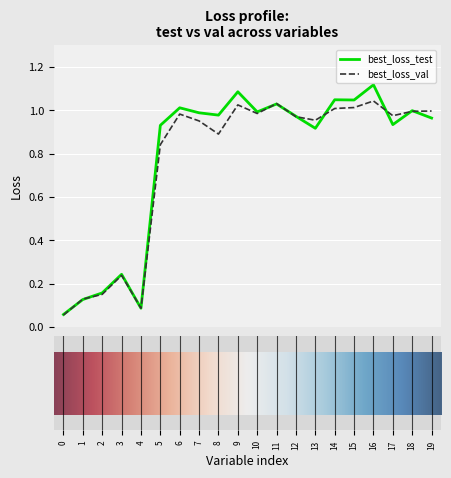

Which series has the largest range (max minus min)?

best_loss_test